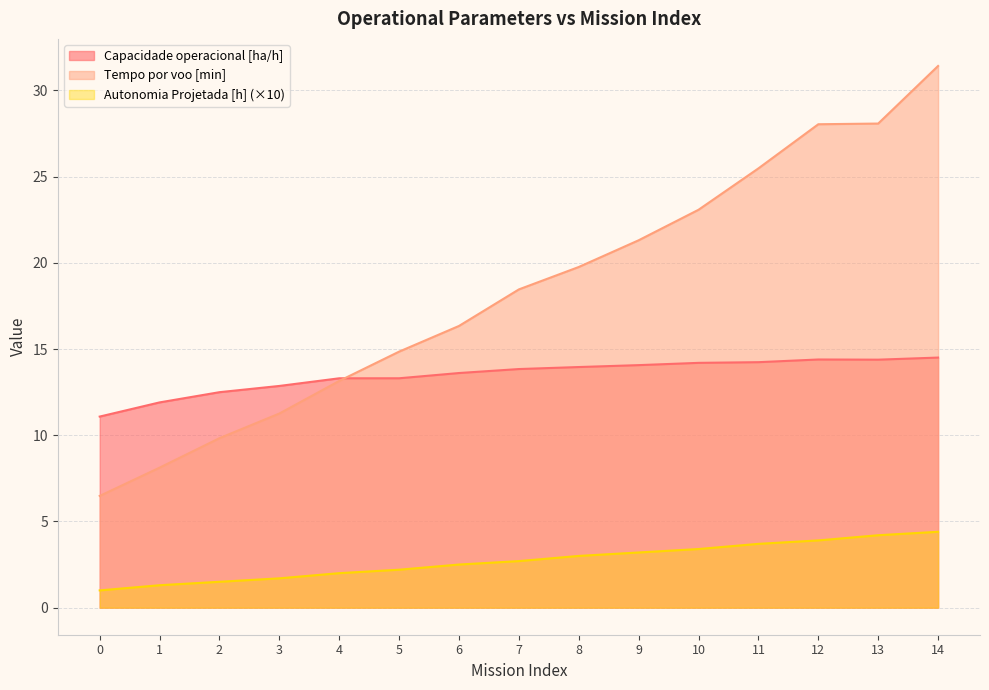

What are all the series names shown in the legend?

Capacidade operacional [ha/h], Tempo por voo [min], Autonomia Projetada [h] (×10)